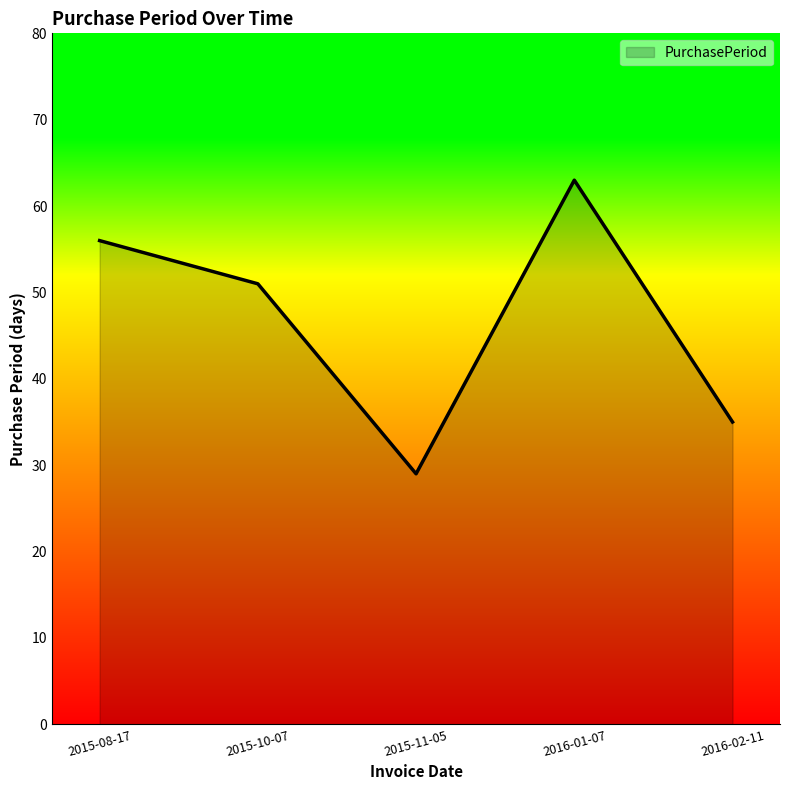

Is it true that the value at 2016-01-07 is 63?

True